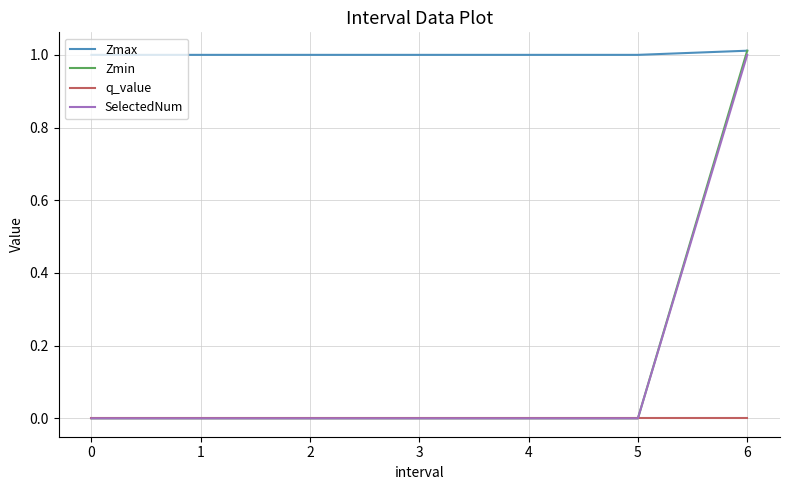

Which series has the largest range (max minus min)?

Zmin